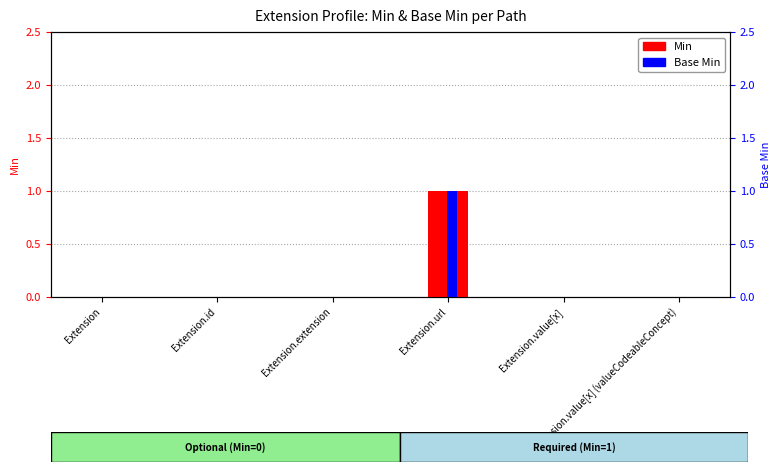

What is the sum of the Base Min values at Extension.extension and Extension.url?

1